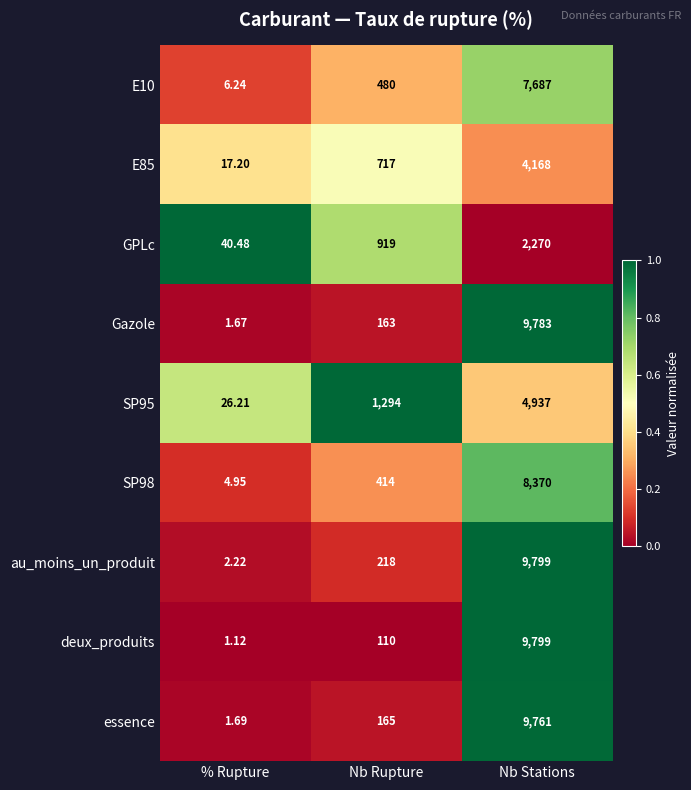

Which series has the largest total across all categories?

au_moins_un_produit